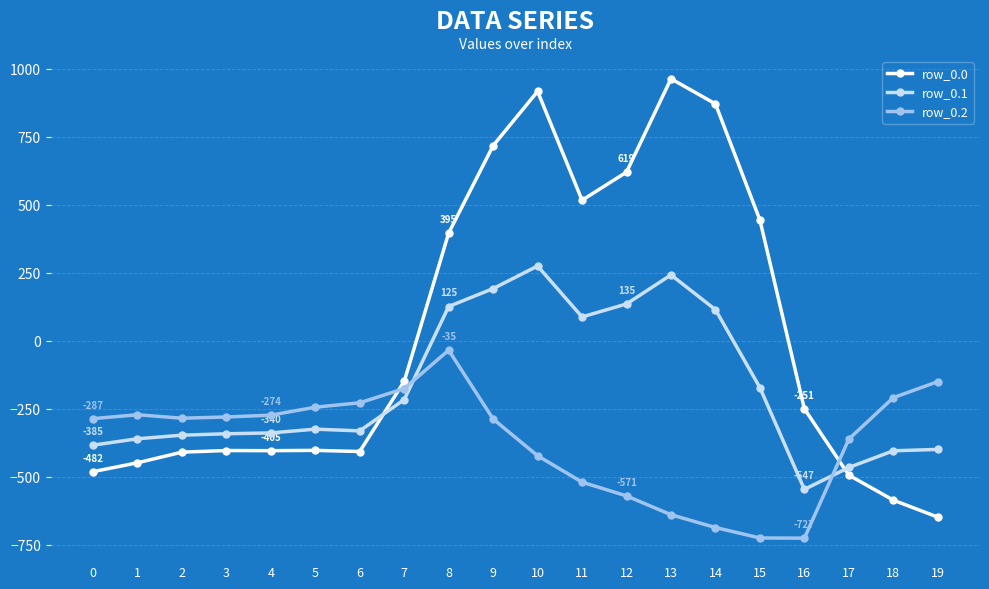

Count the number of data series in this chart.

3